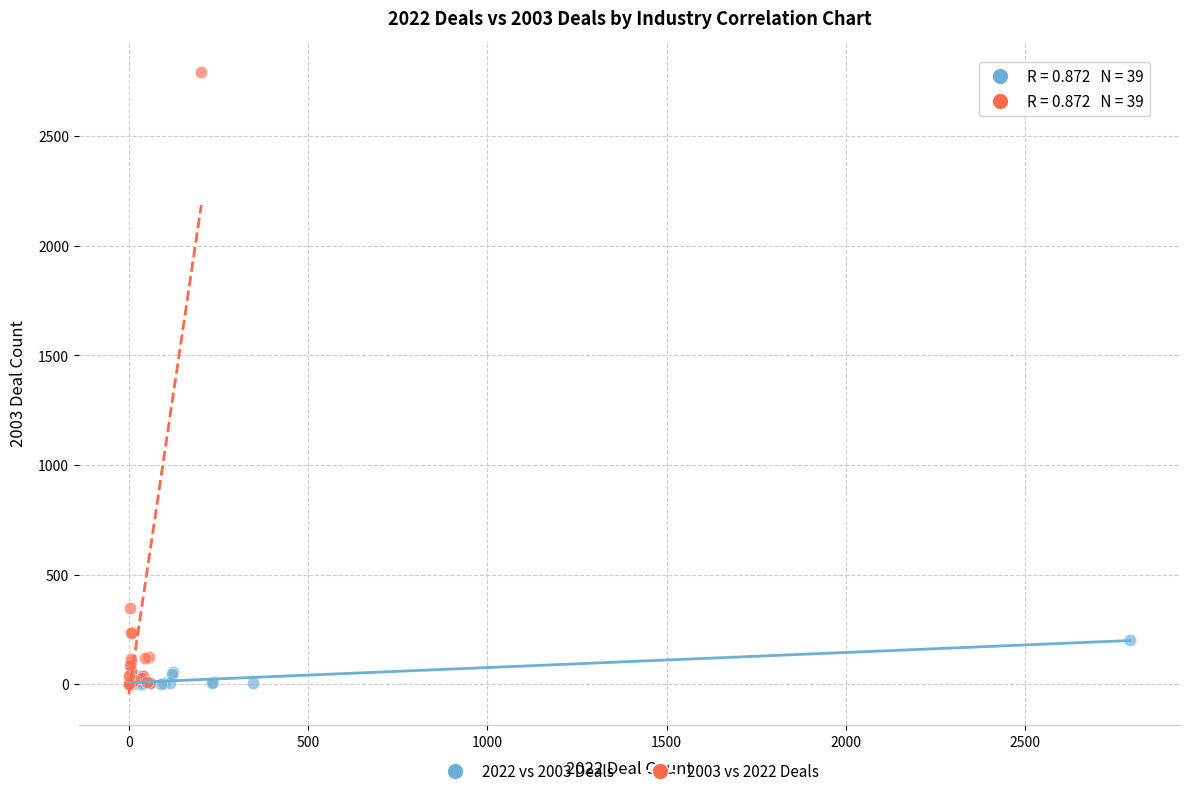

Which series contains the highest Y value?

2003 vs 2022 Deals